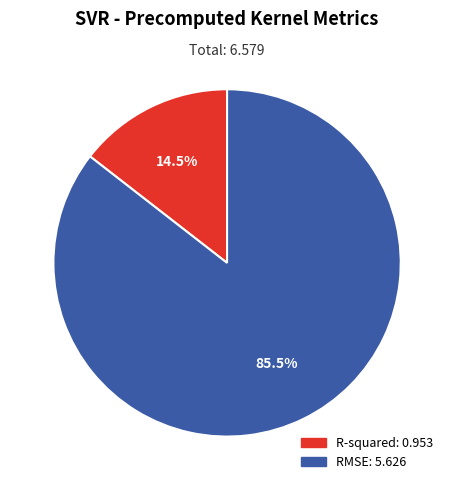

Which slice is the smallest?

R-squared